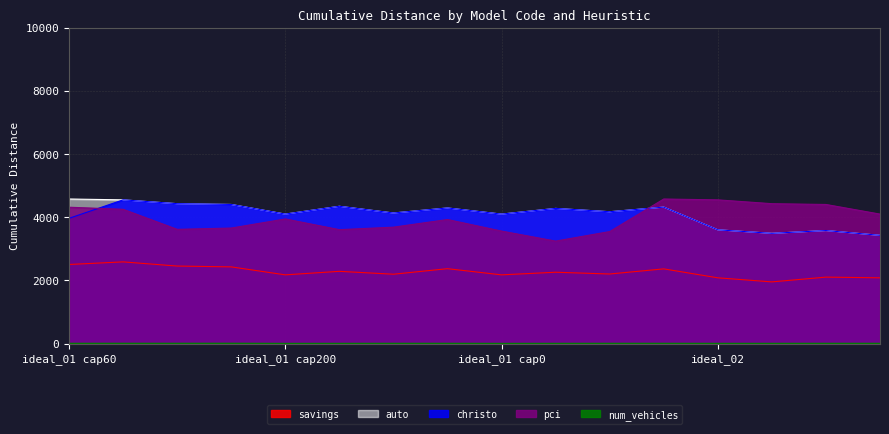

What is the difference between the maximum and second lowest values in the savings series?

504.8